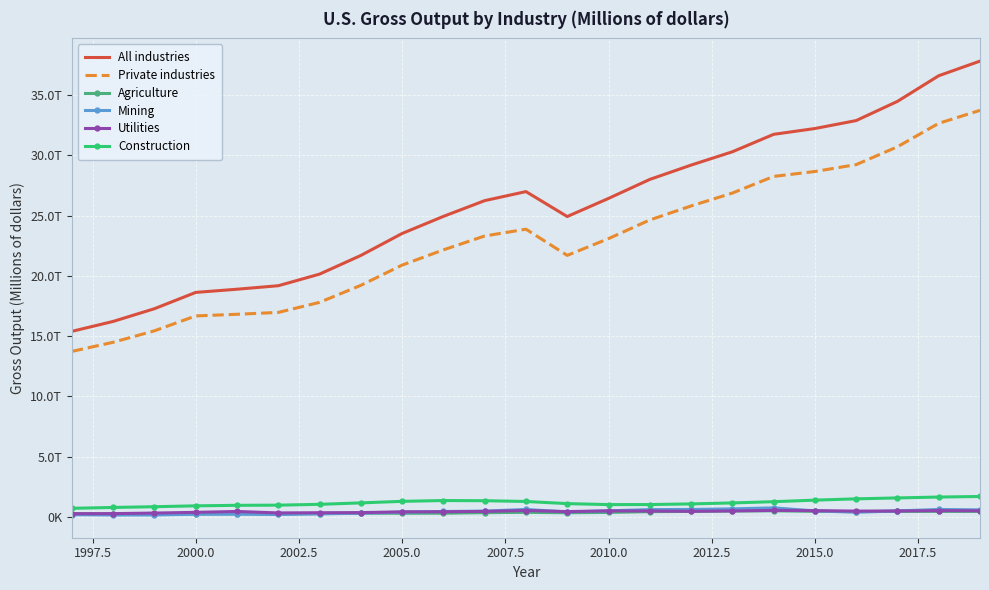

What are all the series names shown in the legend?

All industries, Private industries, Agriculture, Mining, Utilities, Construction